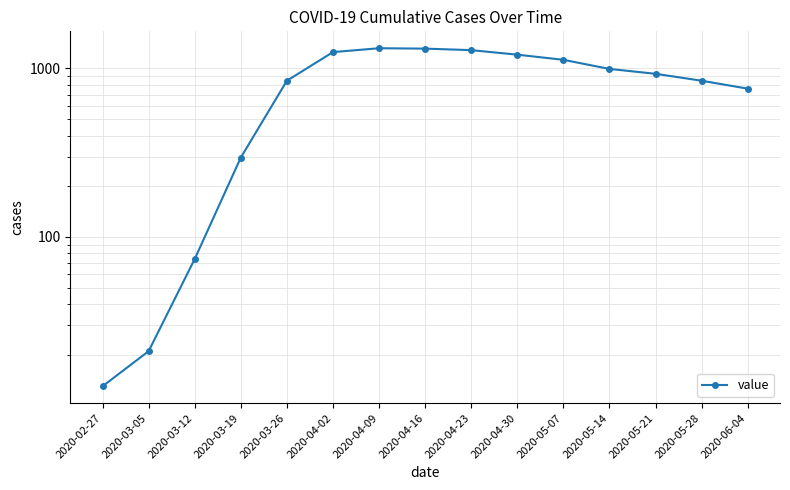

List the labels in order of value, smallest first.

2020-02-27, 2020-03-05, 2020-03-12, 2020-03-19, 2020-06-04, 2020-03-26, 2020-05-28, 2020-05-21, 2020-05-14, 2020-05-07, 2020-04-30, 2020-04-02, 2020-04-23, 2020-04-16, 2020-04-09